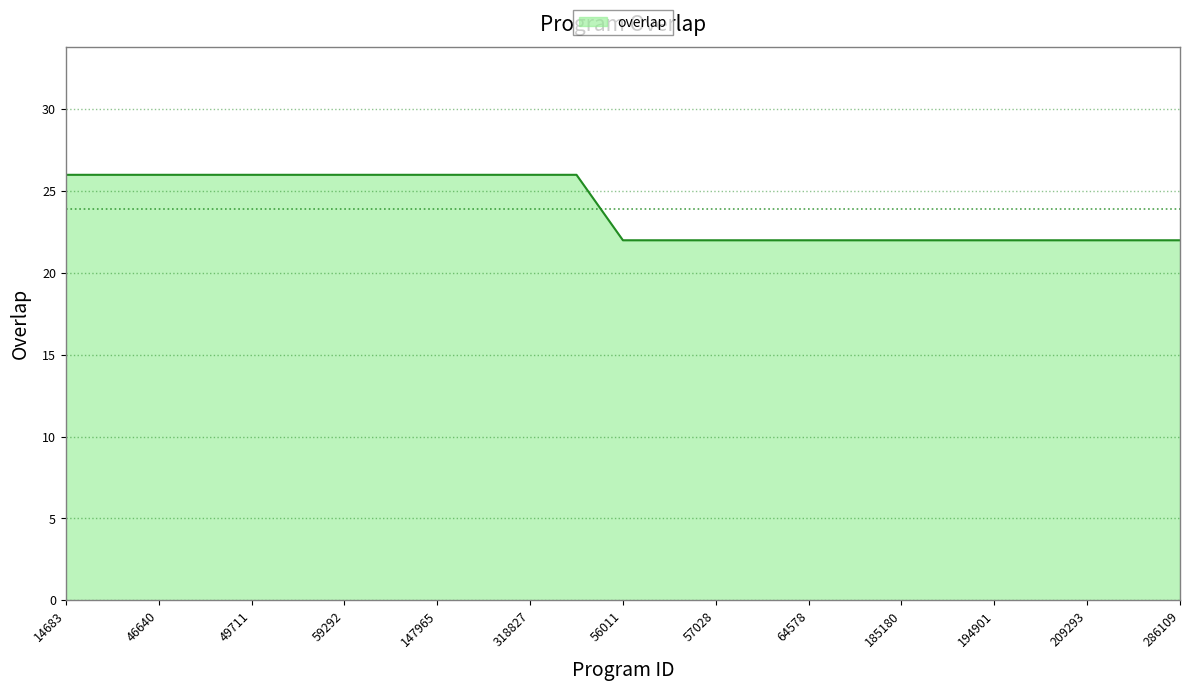

What is the difference between the maximum and minimum values?

4